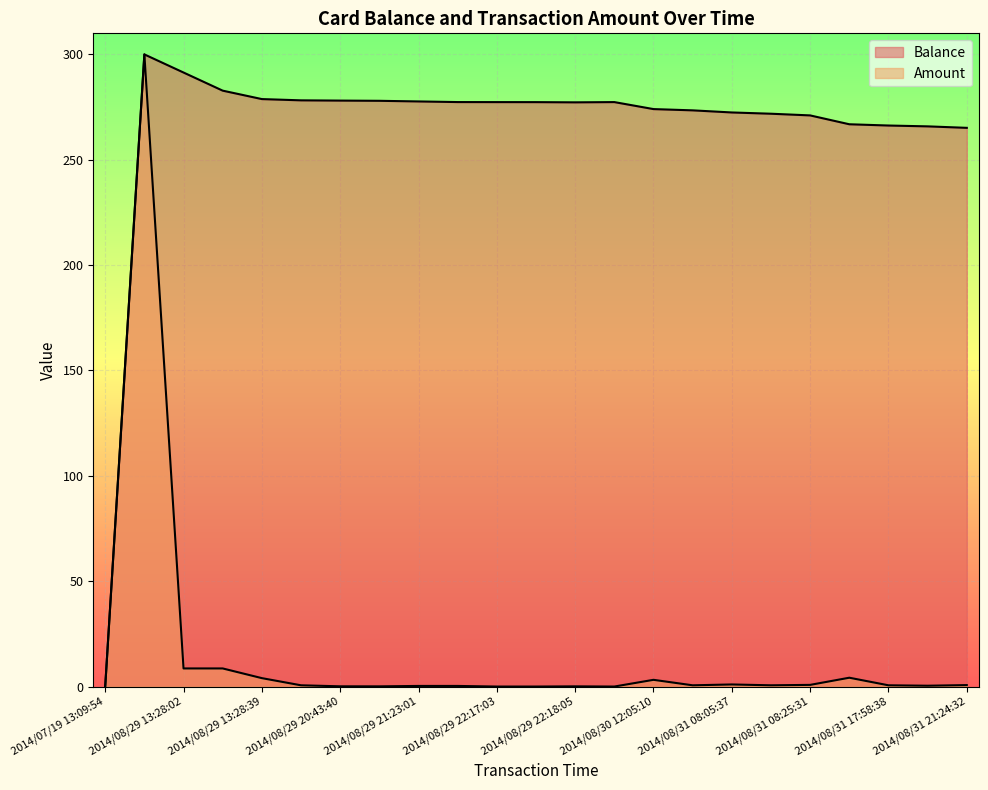

At which category is the sum across all series the highest?

2014/08/29 13:11:33